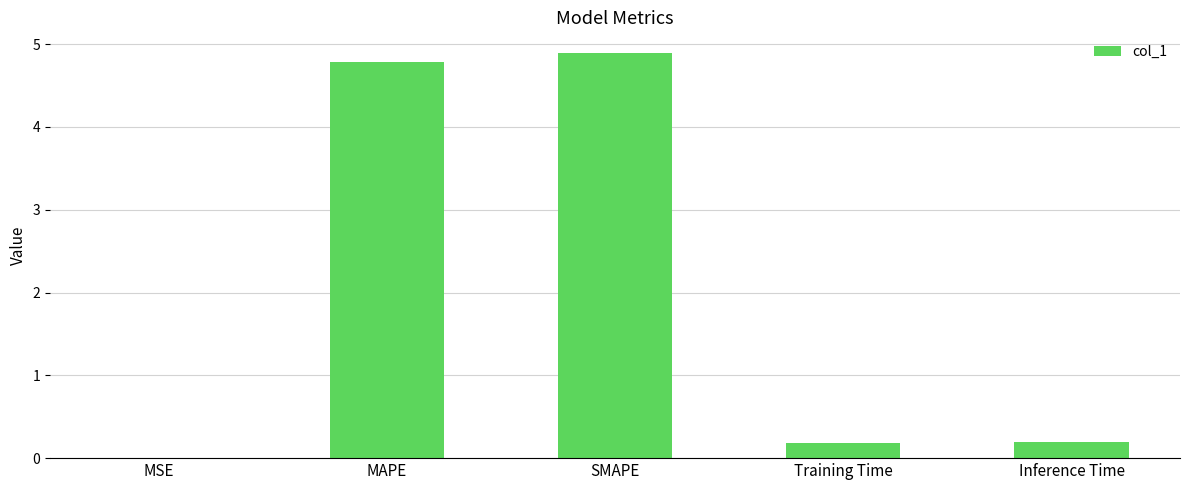

Which has a higher value, MAPE or Training Time?

MAPE